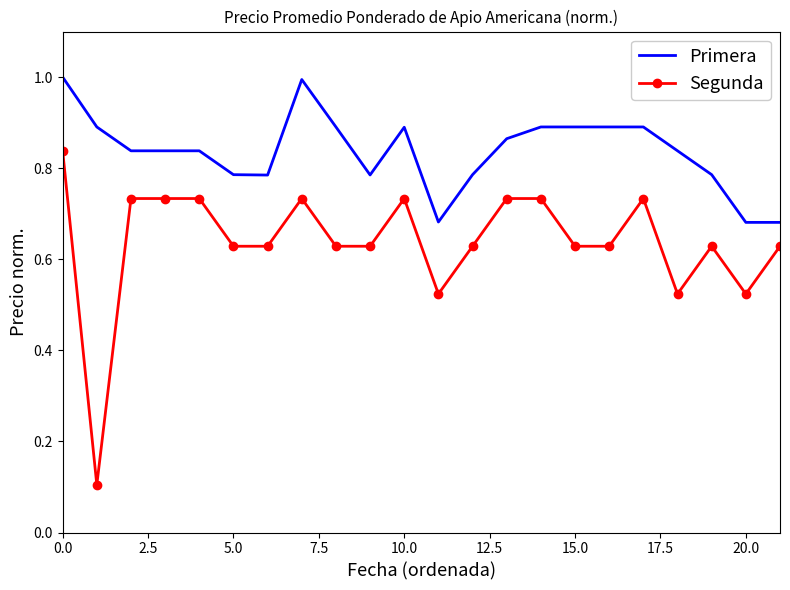

What is the difference between the maximum and minimum values in the Primera series?

0.3